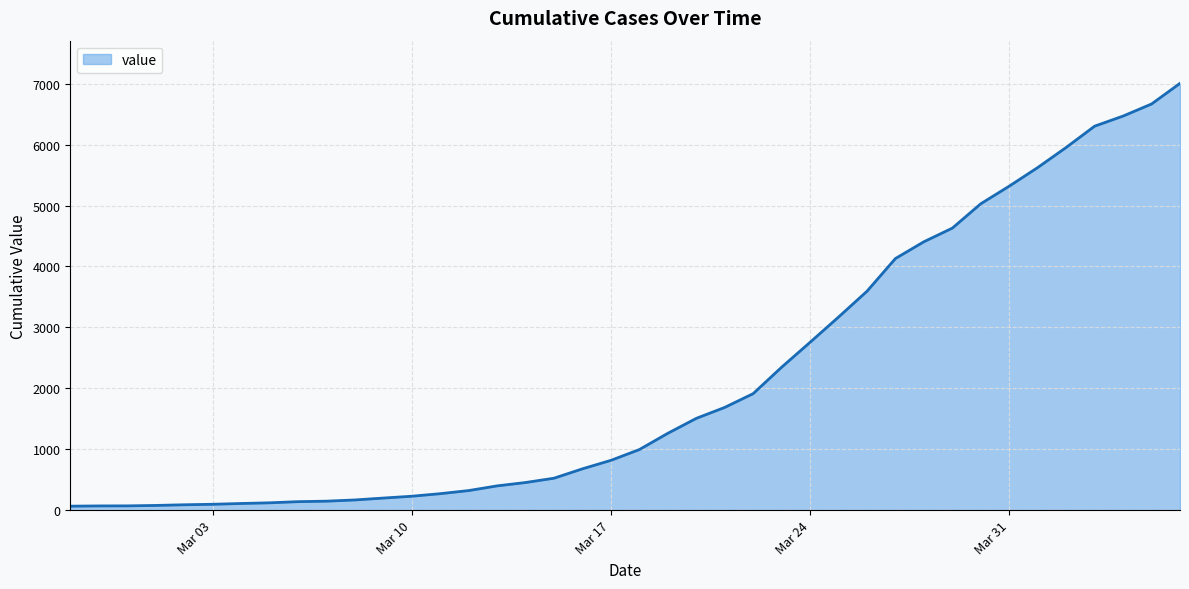

What is the difference between the maximum and minimum values?

6940